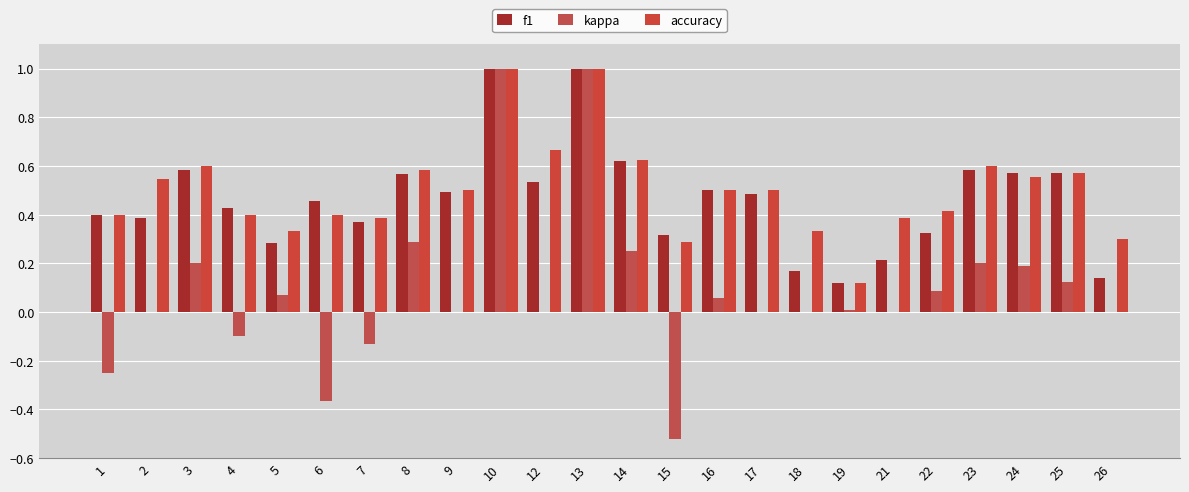

What is the total value across all series at 24?

1.3